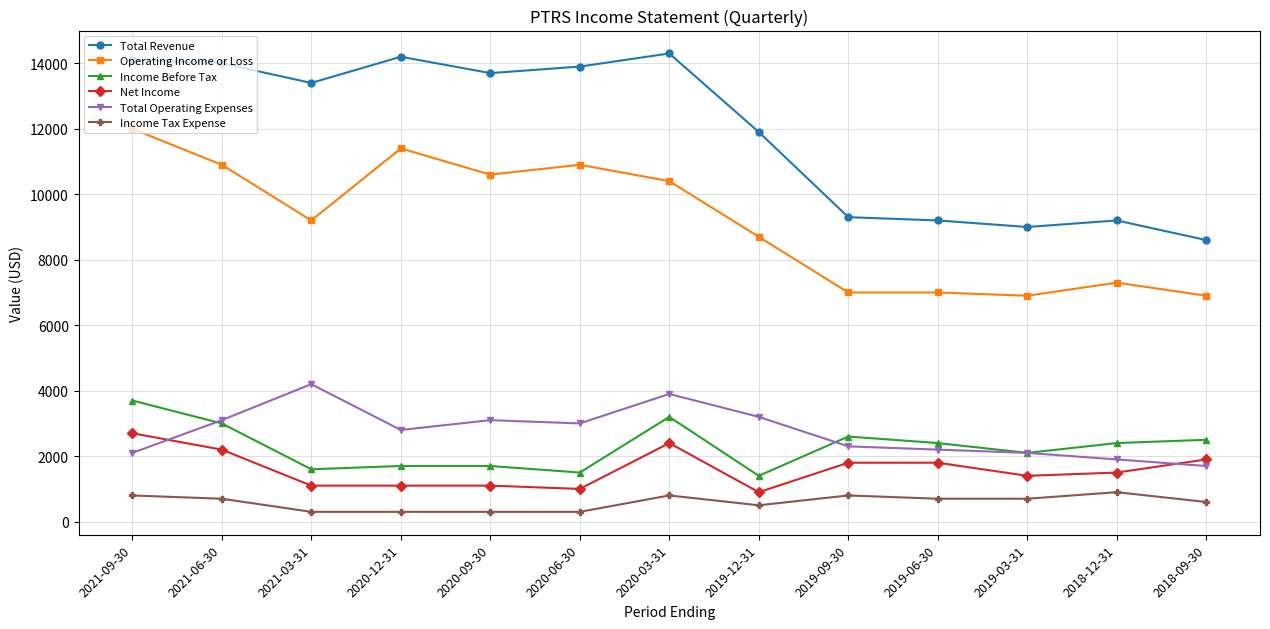

What is the difference between the maximum and minimum values in the Total Operating Expenses series?

2500